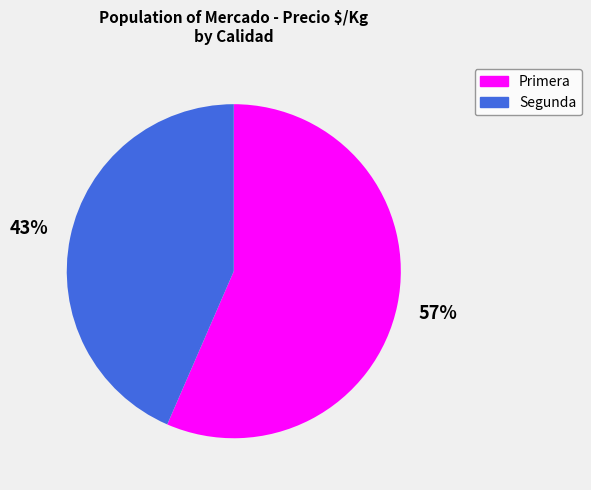

How many segments does this pie chart have?

2